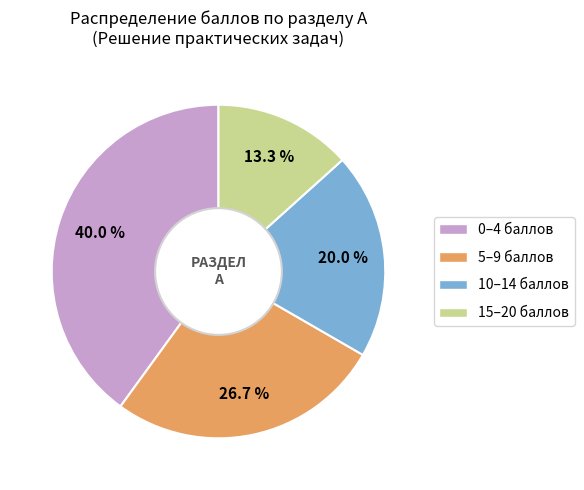

Does any single category account for the majority?

No